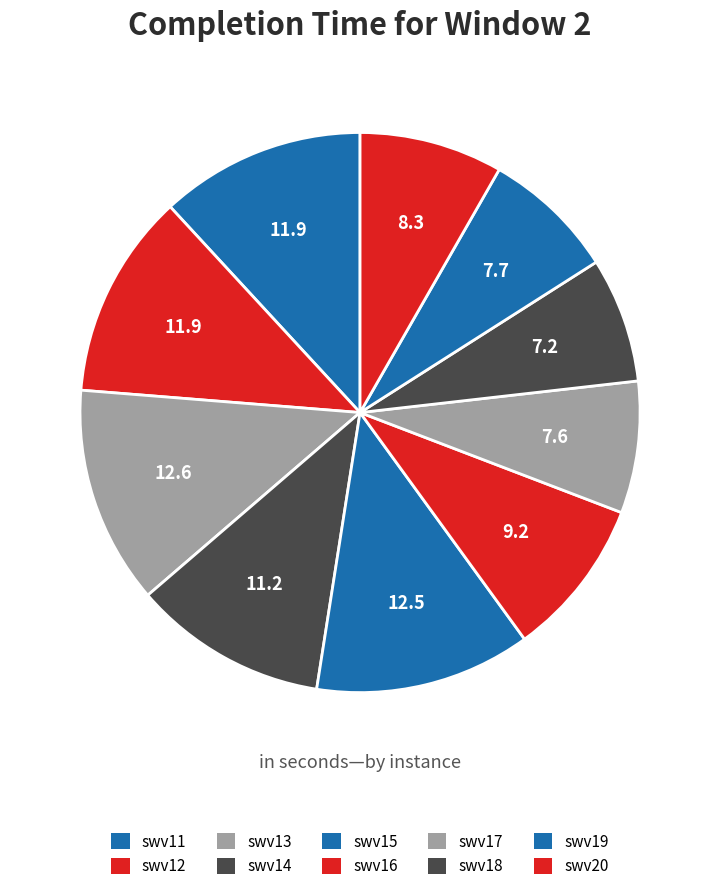

To the nearest percent, what is the average slice percentage?

10%